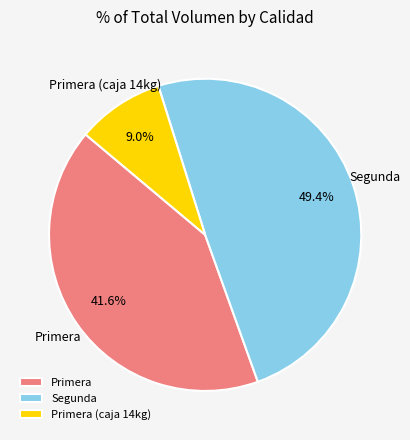

What percentage is the Segunda slice, to the nearest percent?

49%